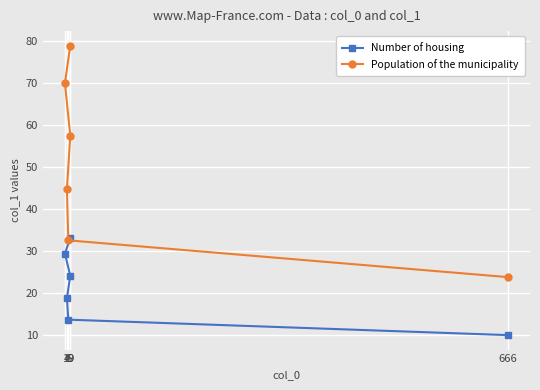

Reading right to left, transcribe all the data shown in this chart.

Number of housing: 33.2	29.4	24.2	18.8	13.7	10.0
Population of the municipality: 79.0	70.0	57.5	44.9	32.6	23.8